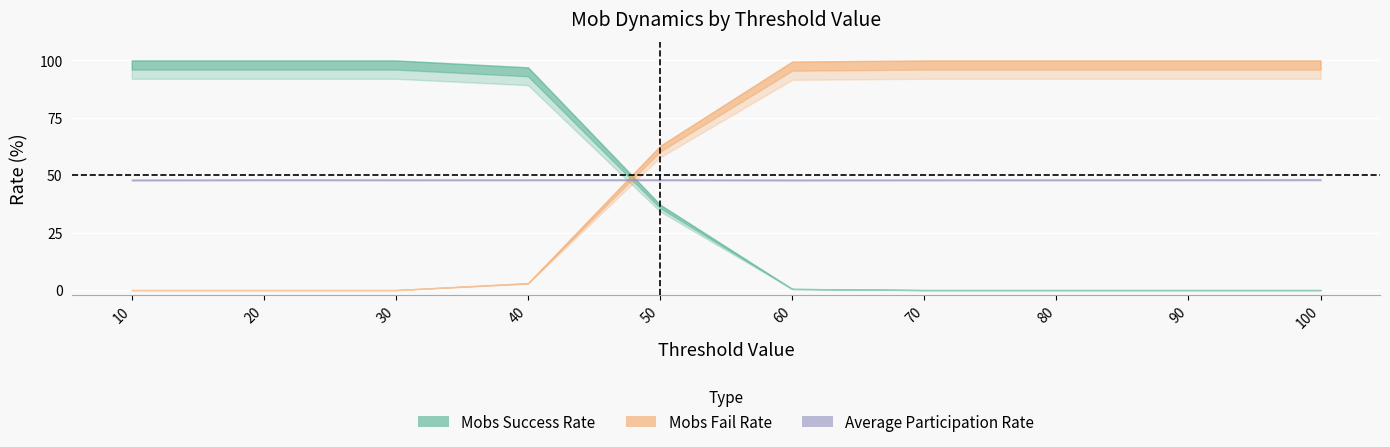

What is the difference between the maximum and minimum values in the Mobs Fail Rate series?

100.0